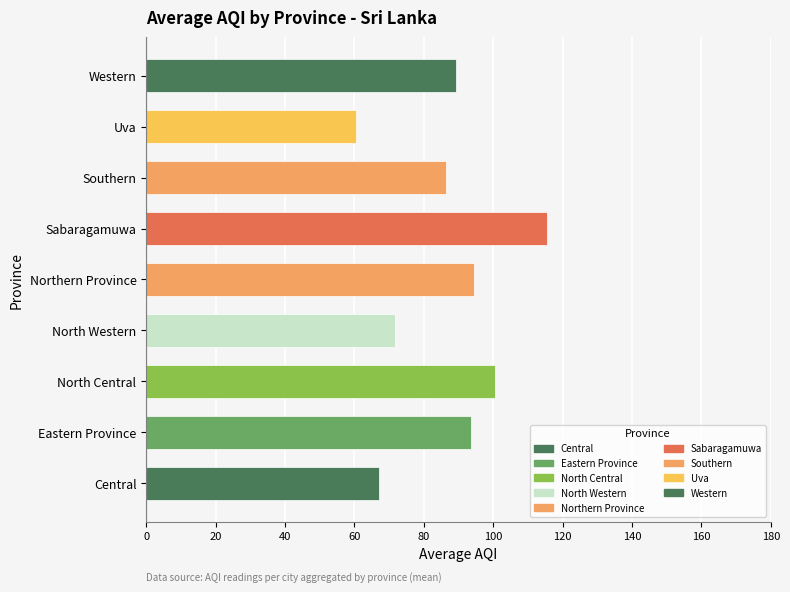

What is the sum of all values?

779.0